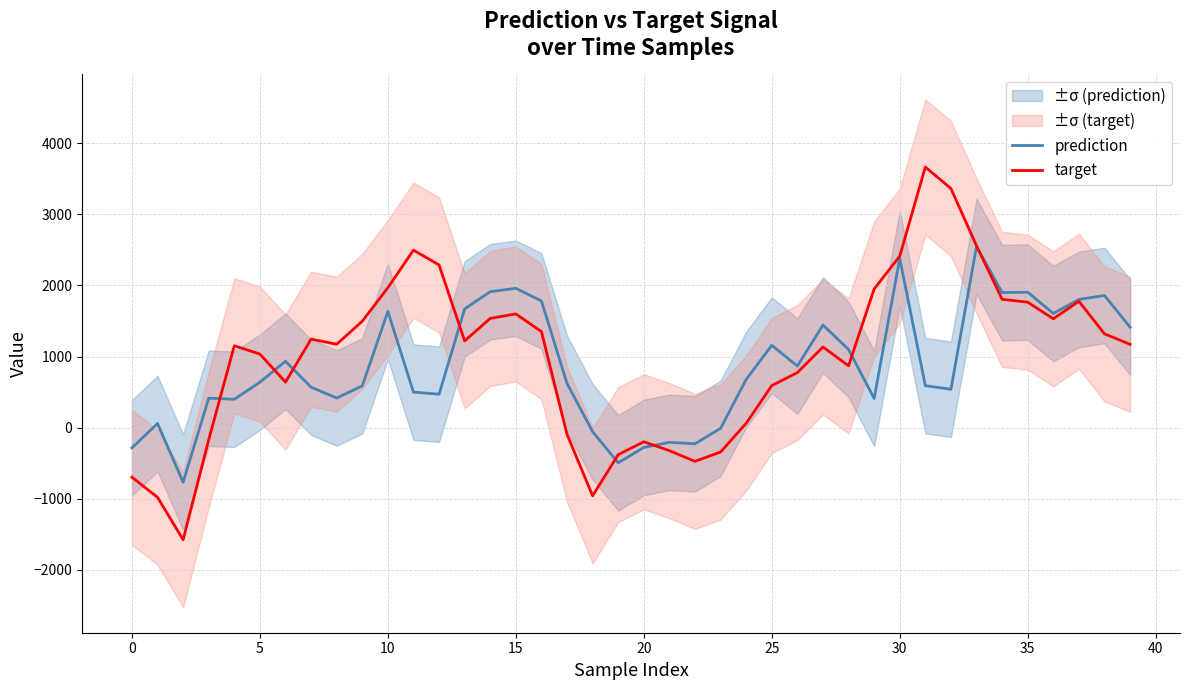

True or false: prediction has a value of 779.5 at 38.

False